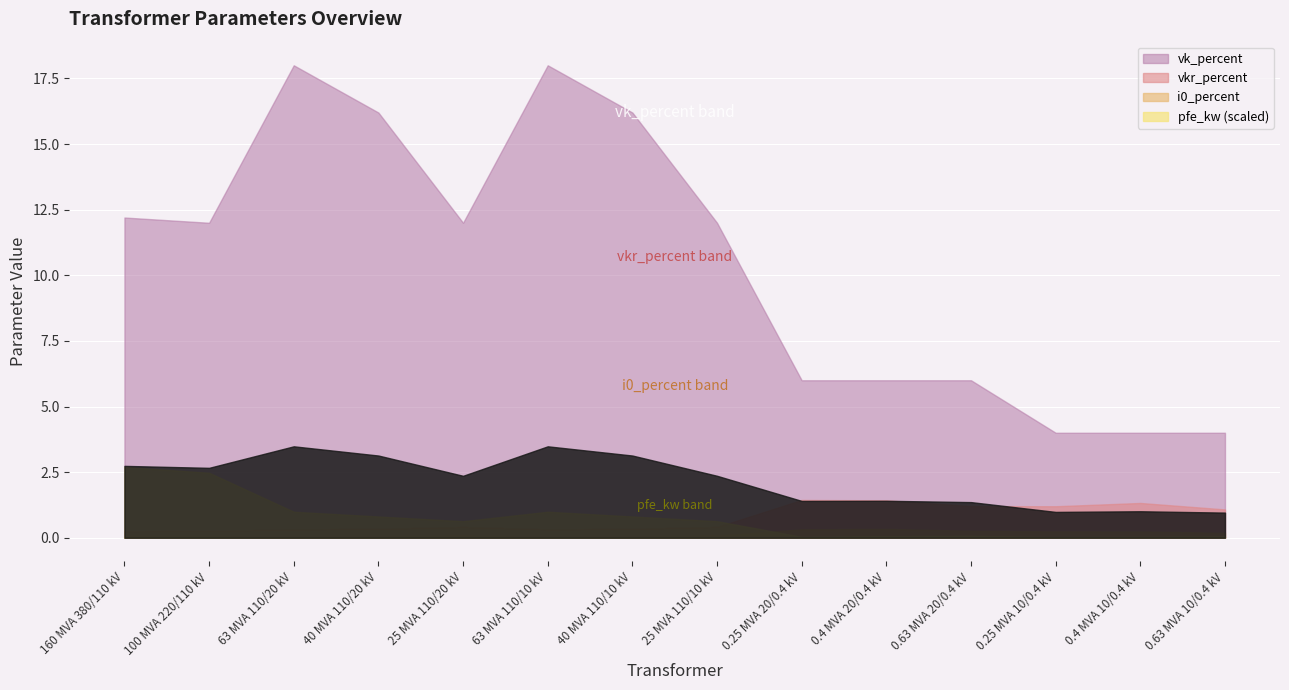

What is the approximate value of i0_percent at 0.4 MVA 10/0.4 kV?

0.2